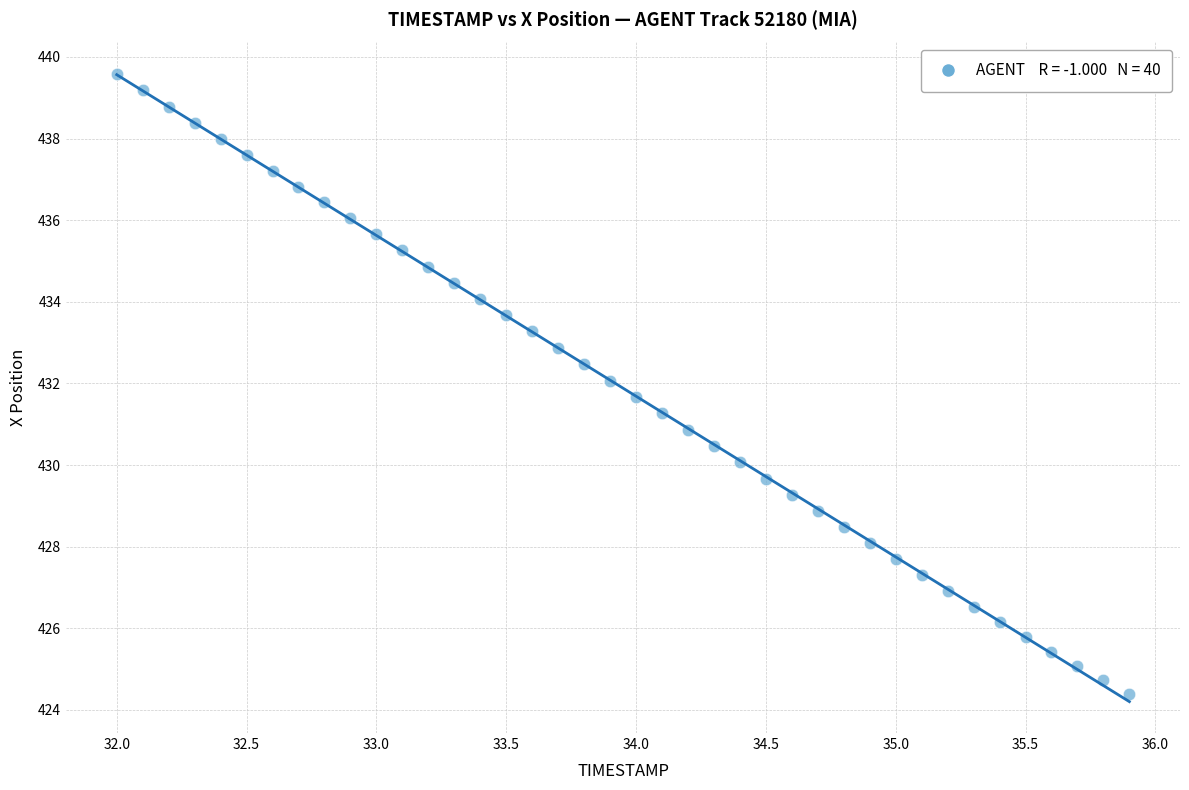

What is the range of Y values (max minus min)?

15.2